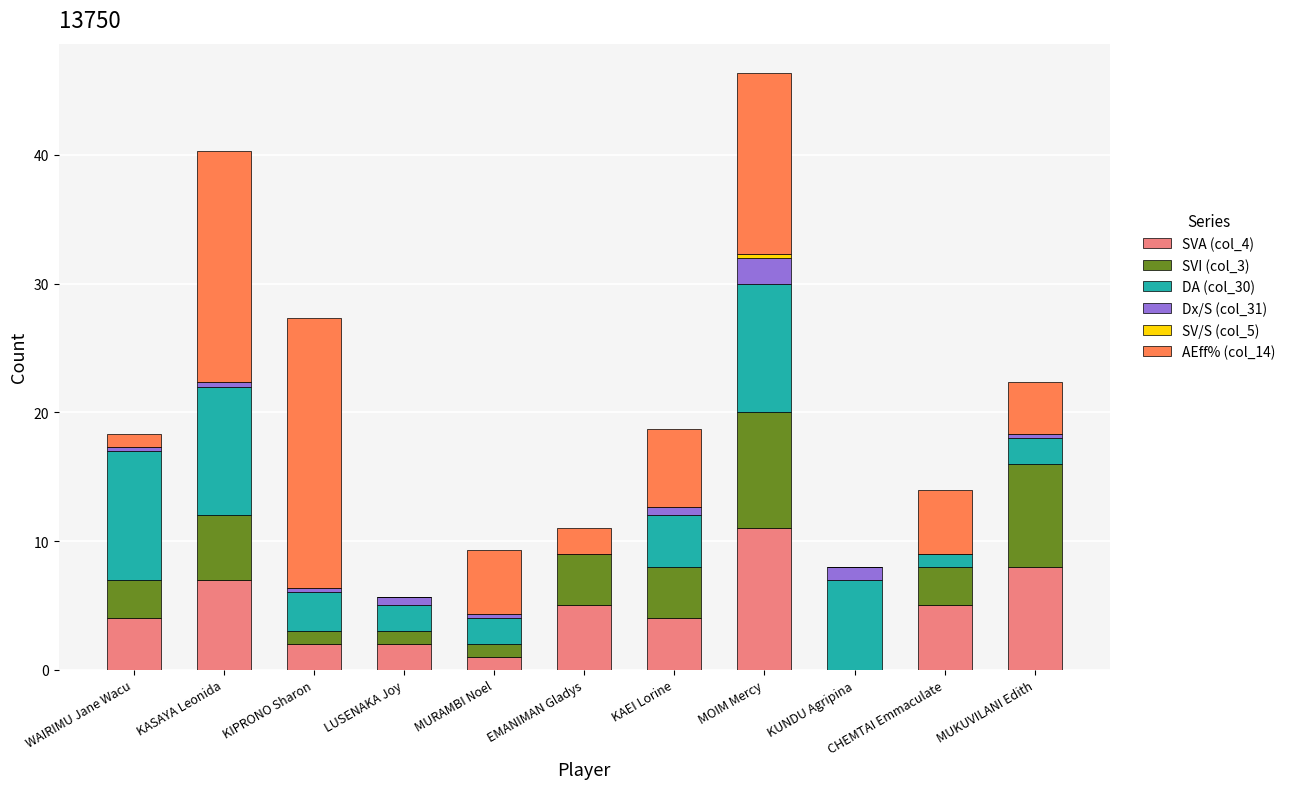

The value of SVA (col_4) at EMANIMAN Gladys is 5.0. True or false?

True